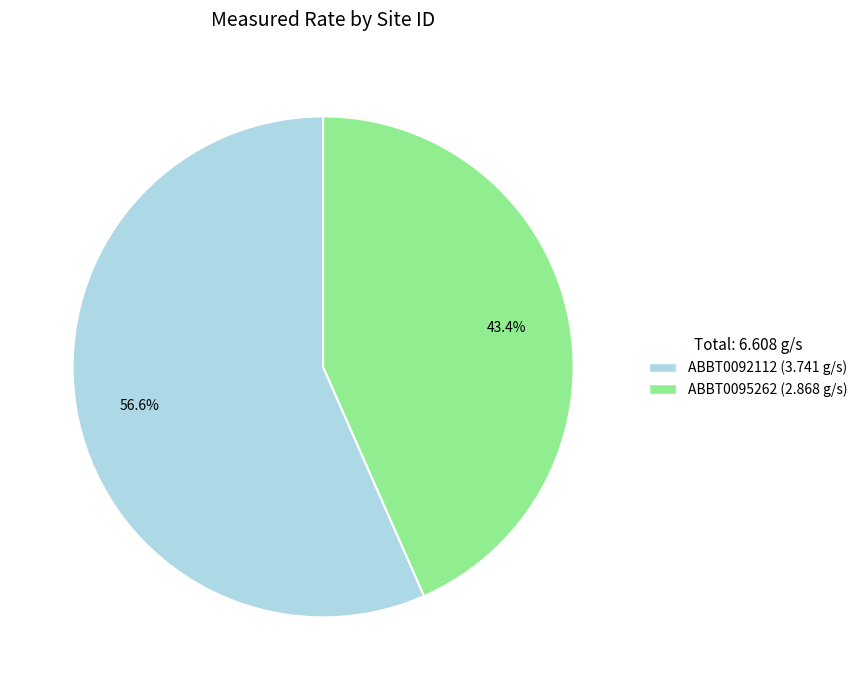

To the nearest percent, what is the average slice percentage?

50%